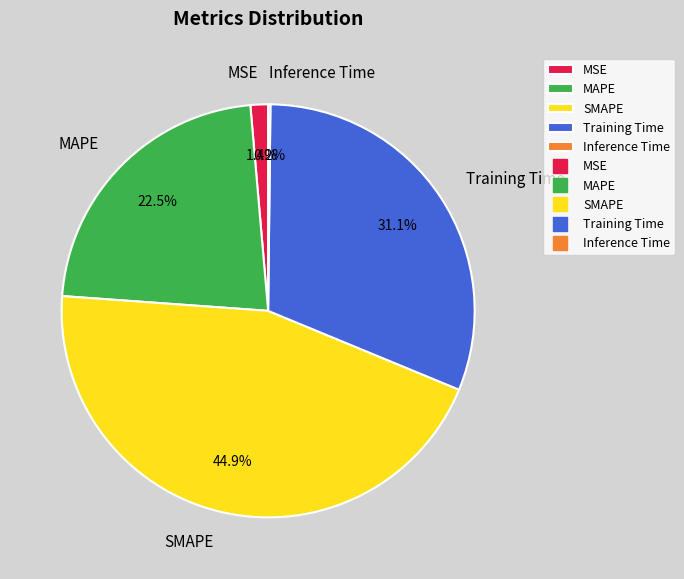

Does any single category account for the majority?

No